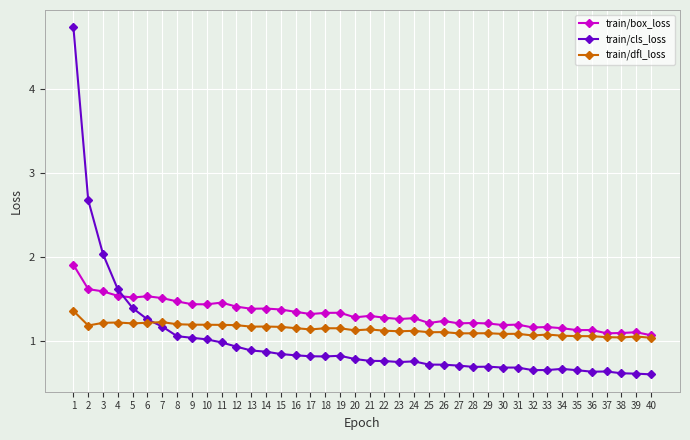

Which series changed the most between 9 and 16?

train/cls_loss